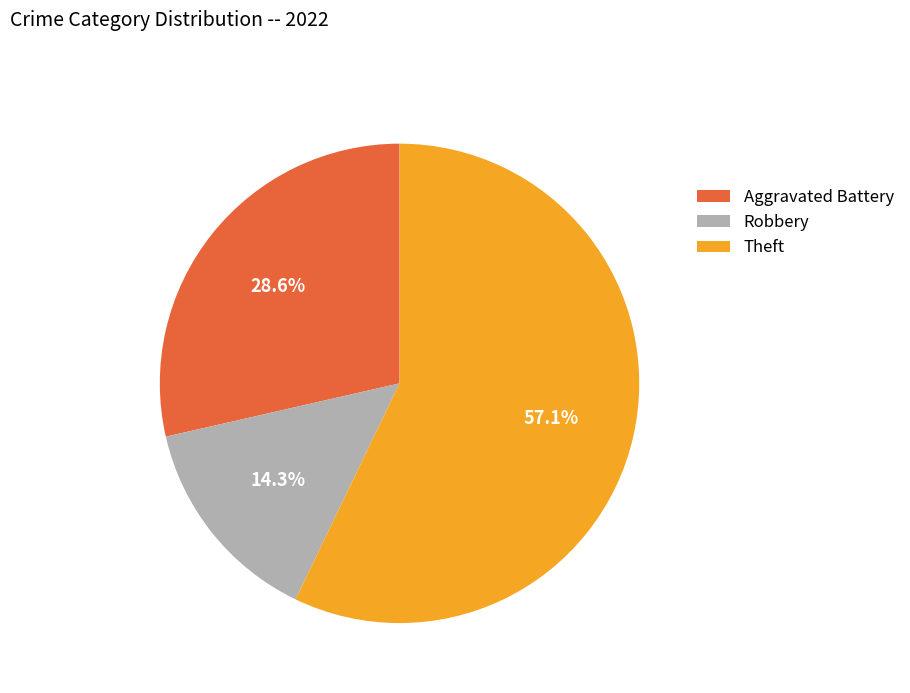

To the nearest percent, what is the average slice percentage?

33%